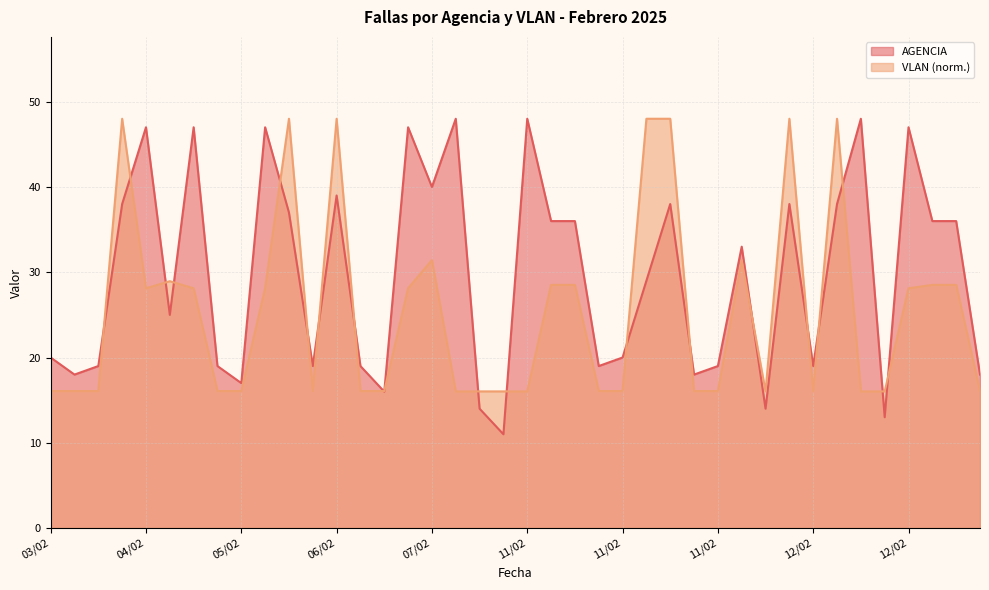

How many lines are shown in the chart?

2